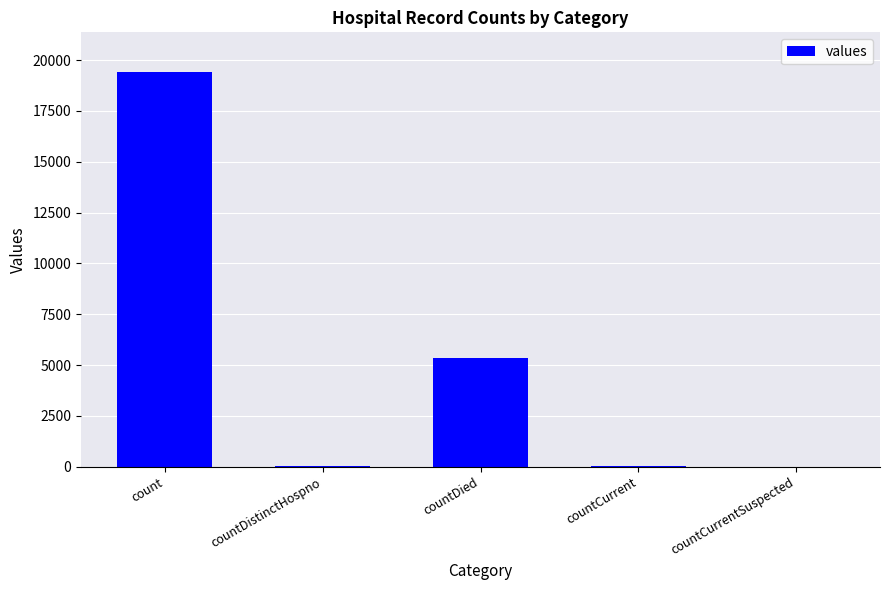

The value at countCurrentSuspected is 6962. True or false?

False